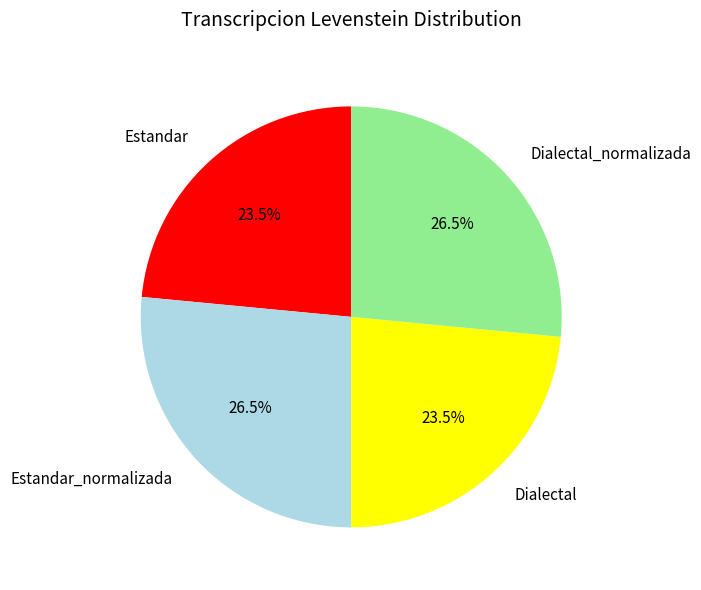

How much of the chart is everything except Dialectal?

76.5%